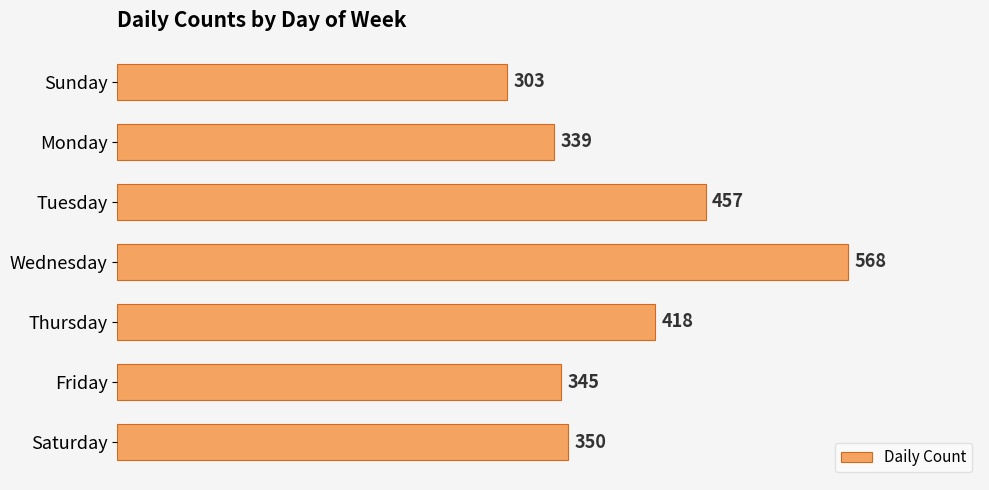

Reading top to bottom, transcribe all the data shown in this chart.

Sunday=303	Monday=339	Tuesday=457	Wednesday=568	Thursday=418	Friday=345	Saturday=350